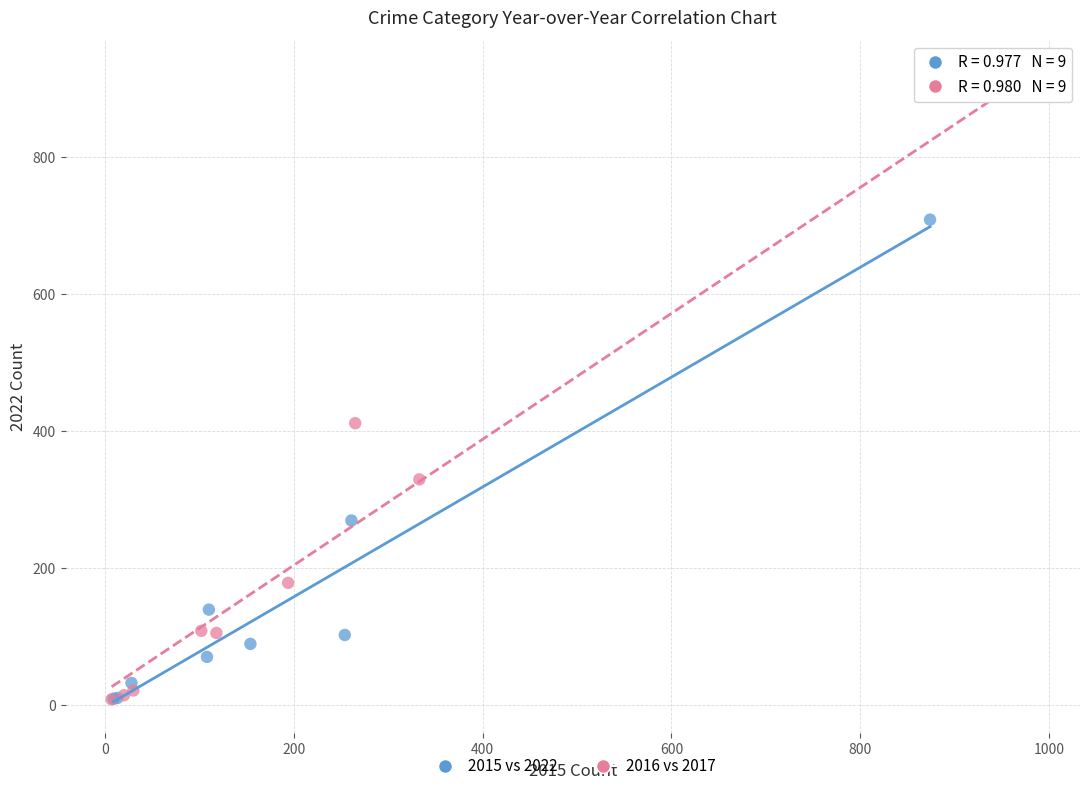

Which series contains the highest Y value?

2016 vs 2017